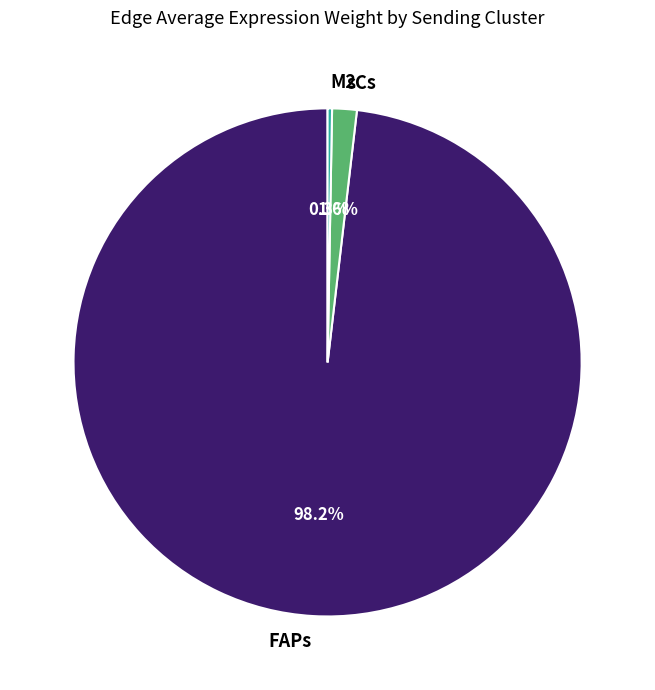

To the nearest percent, what portion does FAPs represent?

98%